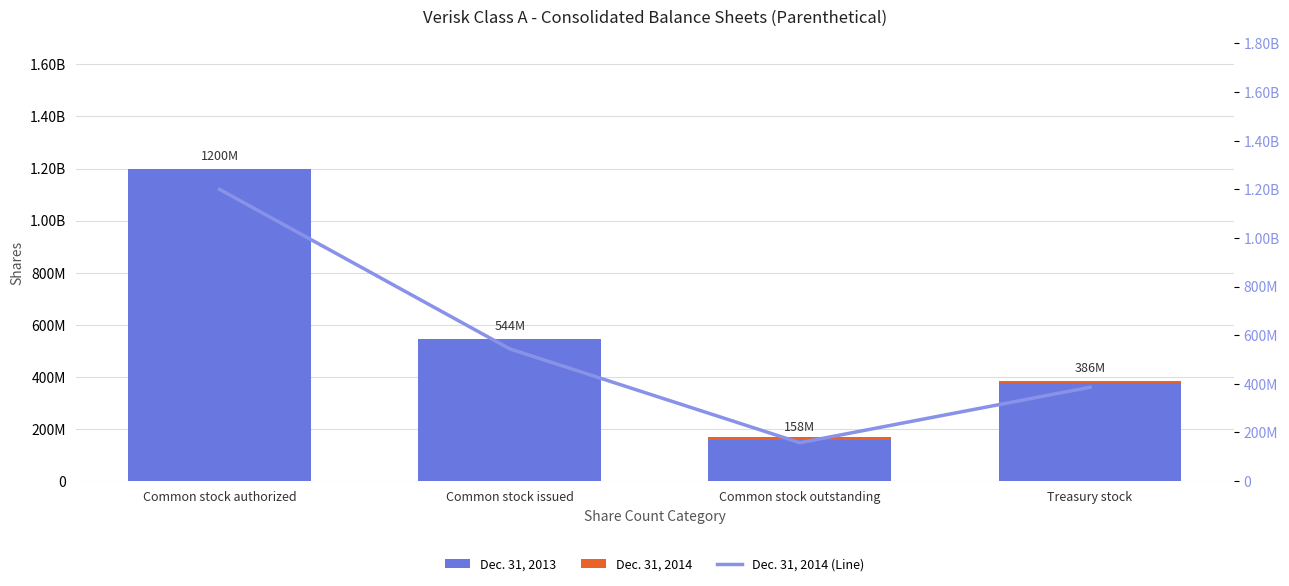

How many data points in Dec. 31, 2014 (Line) are less than 544003038?

2